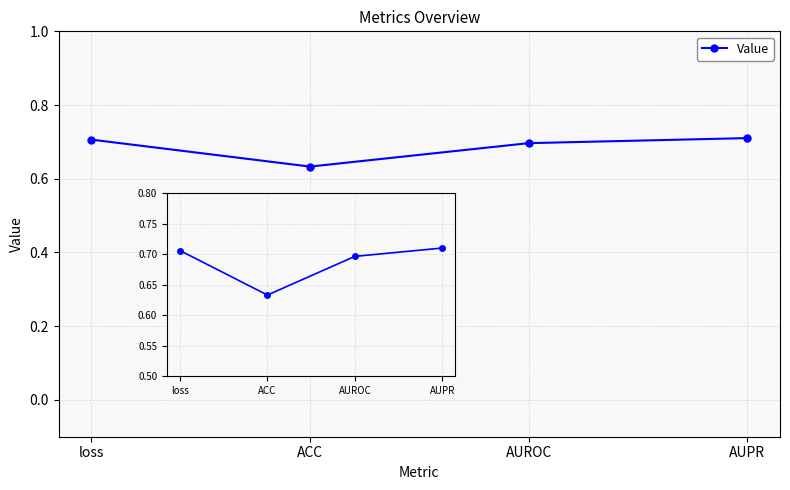

What is the average value?

0.7